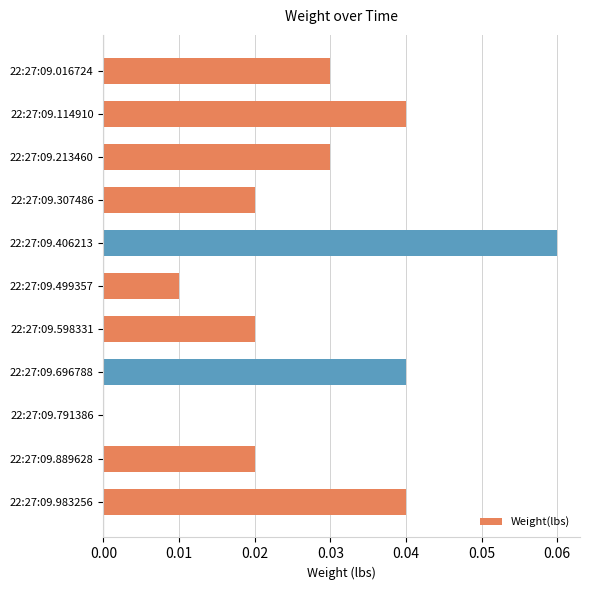

Which category has the highest value across all series?

22:27:09.406213